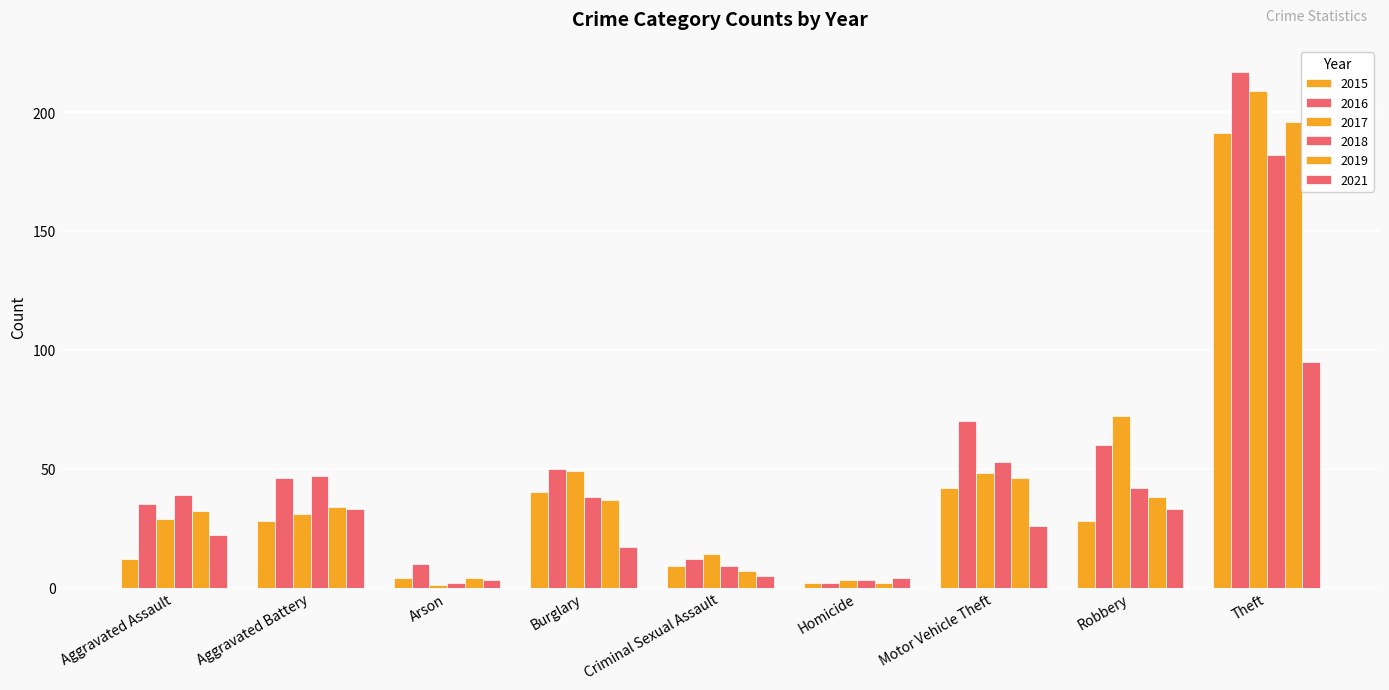

Count the number of categories in the chart.

9